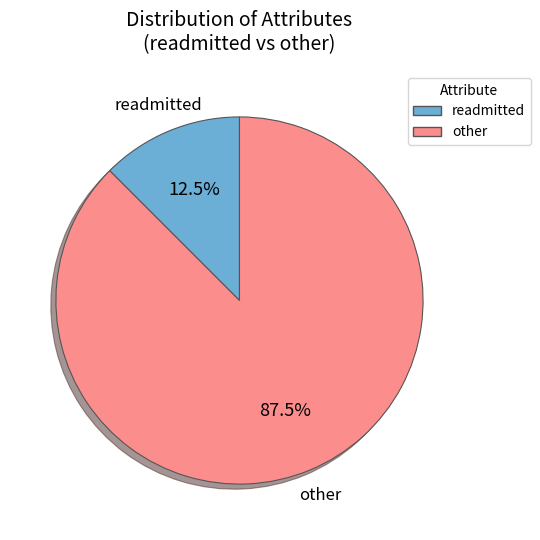

Which has a higher value, other or readmitted?

other